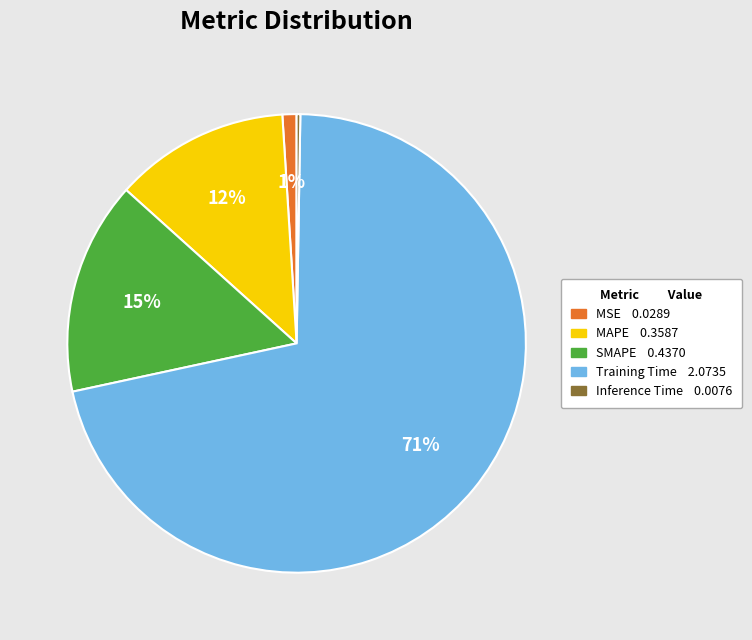

Is it true that SMAPE is 15% of the pie?

True